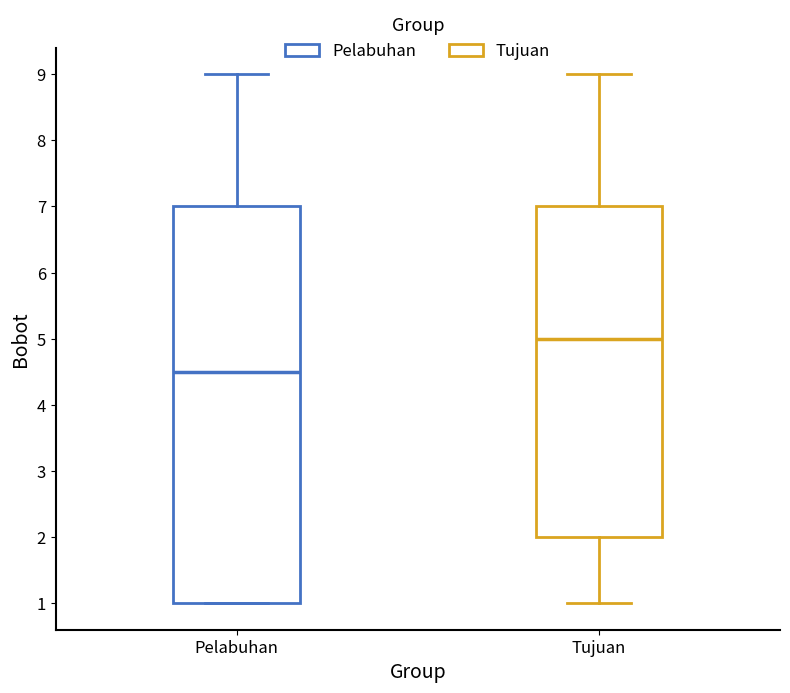

Reading left to right, transcribe this box plot: for each box, give where its median line is, the range the box spans, and where its two whiskers end, as read against the y-axis. The values are not printed on the chart, so give them approximately, as read against the axis.

Pelabuhan: median 4.5, box 1.0 to 7.0, whiskers 1.0 to 9.0
Tujuan: median 5.0, box 2.0 to 7.0, whiskers 1.0 to 9.0